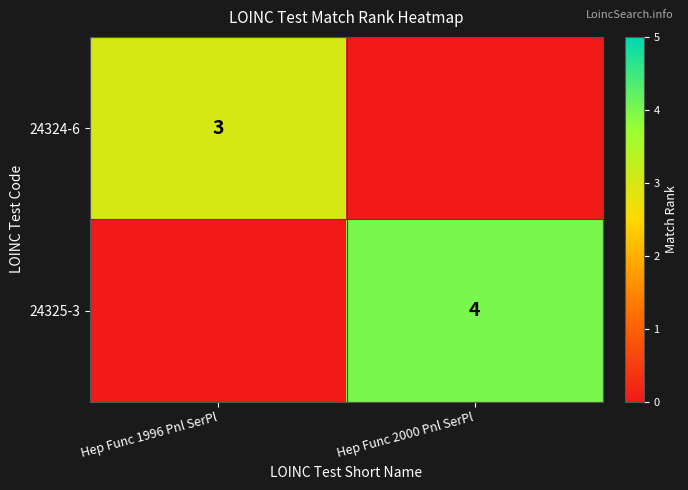

Is it true that 24324-6 equals 3 at Hep Func 1996 Pnl SerPl?

True